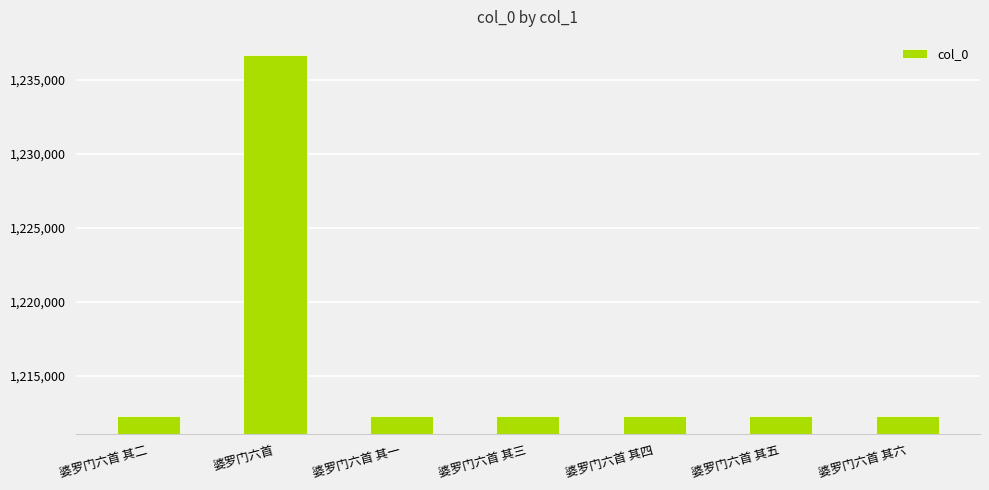

Does the chart contain stacked bars?

No